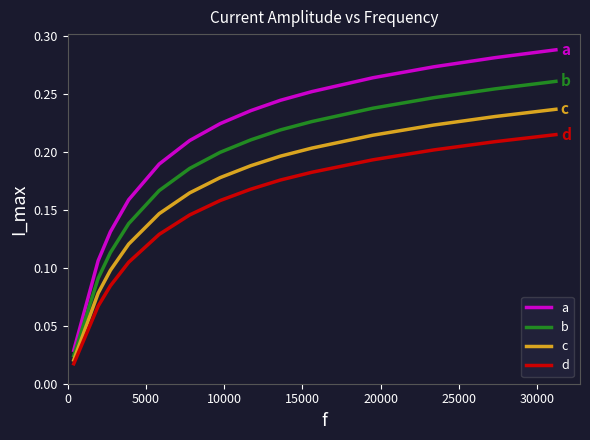

True or false: c and d cross at least once.

False